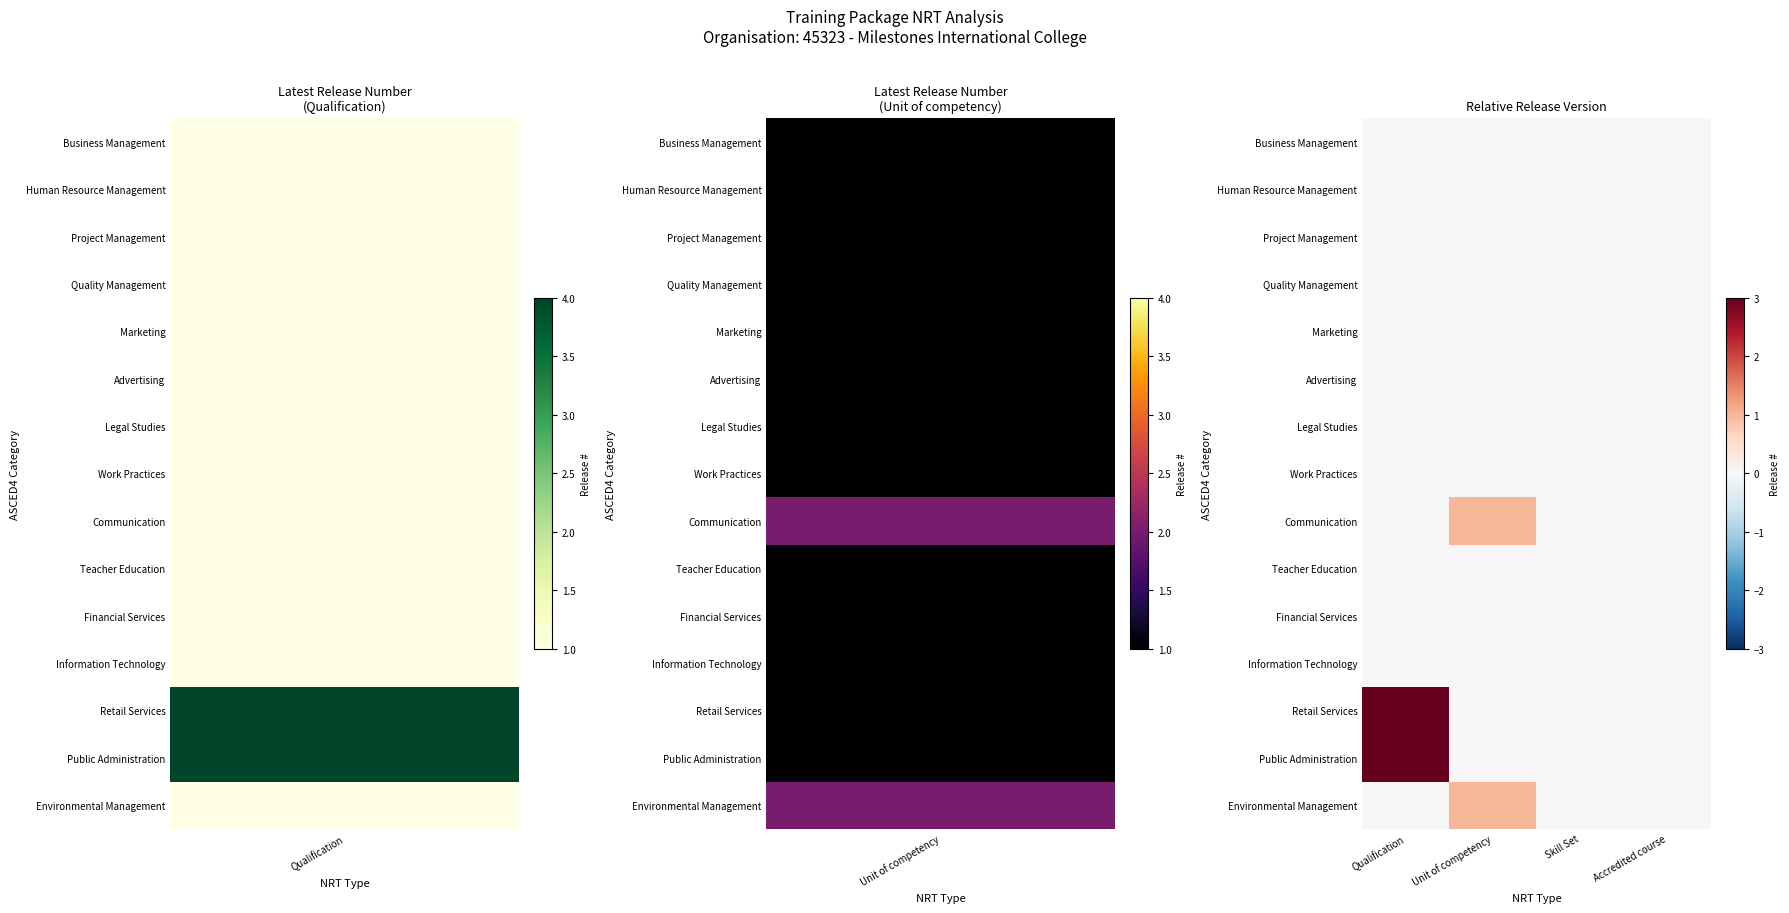

Rank the series by their maximum value, from lowest to highest.

Business Management, Human Resource Management, Project Management, Quality Management, Marketing, Advertising, Legal Studies, Work Practices, Teacher Education, Financial Services, Information Technology, Communication, Environmental Management, Retail Services, Public Administration